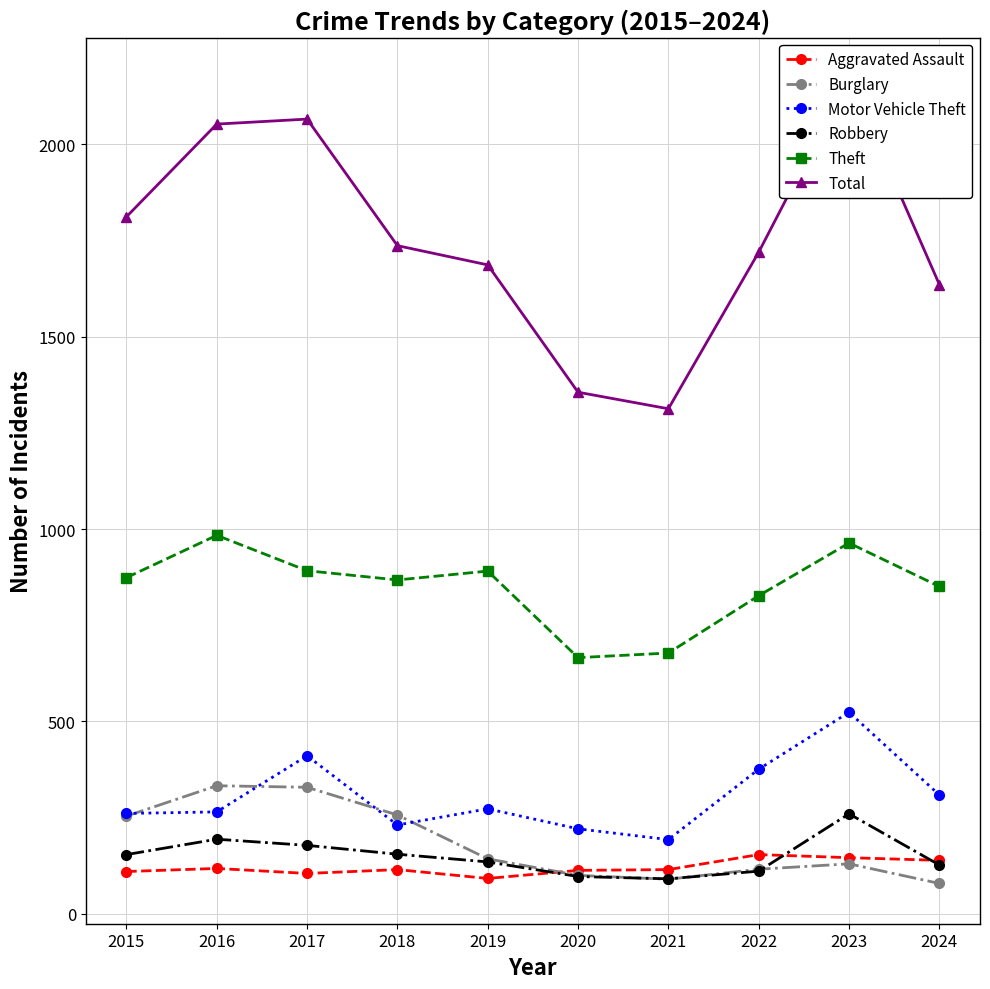

How many distinct data groups are displayed?

6